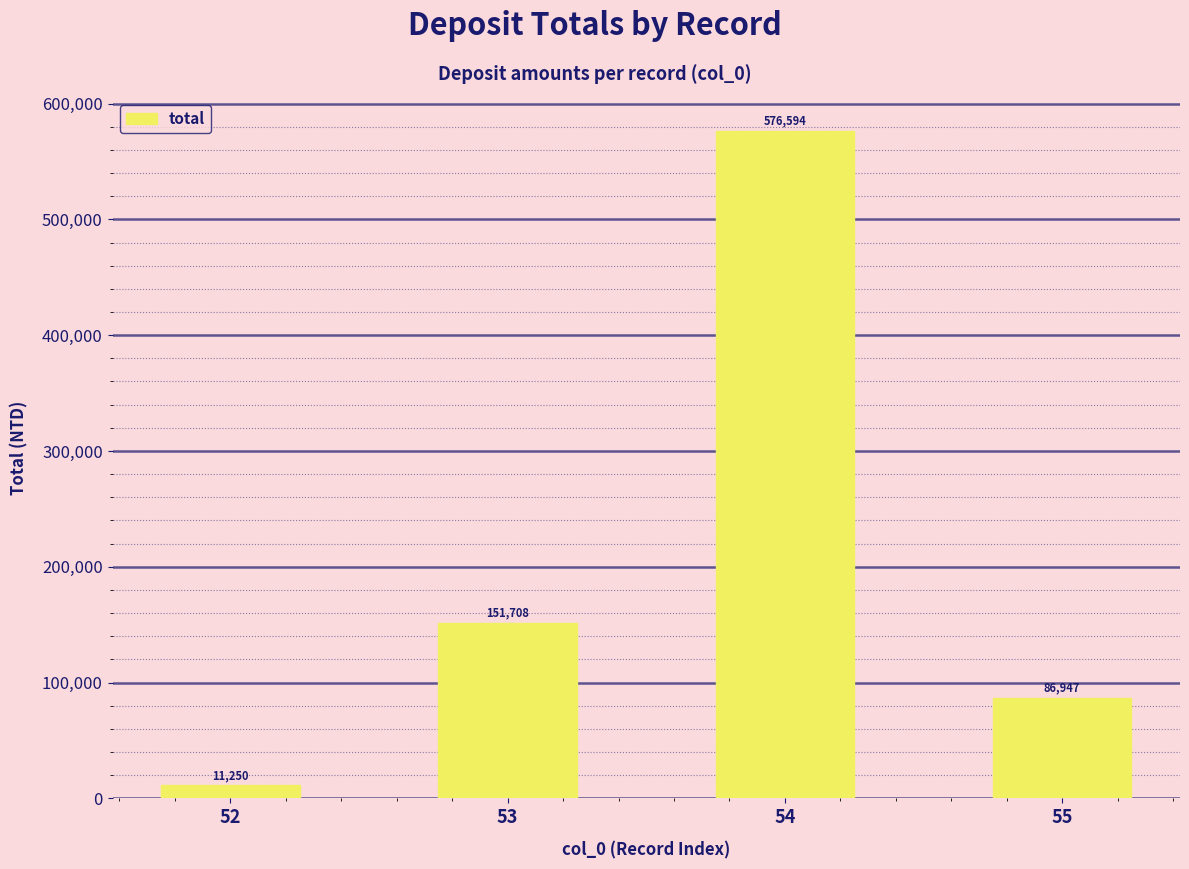

What is the difference between the maximum and second lowest values?

489647